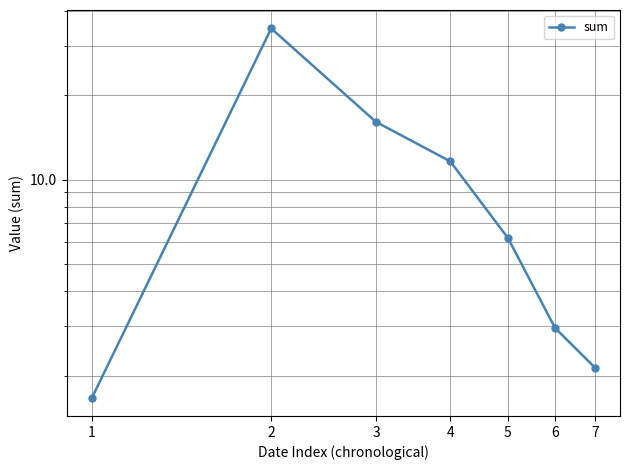

At which category does the chart reach its minimum across all series?

1